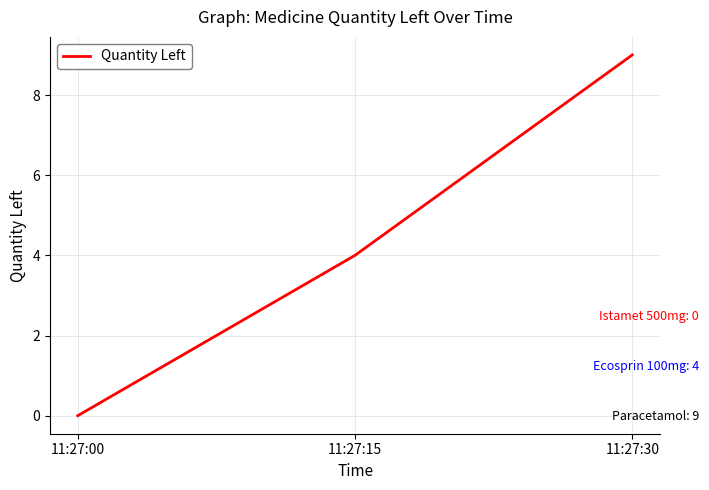

Which category has the highest value across all series?

11:27:30